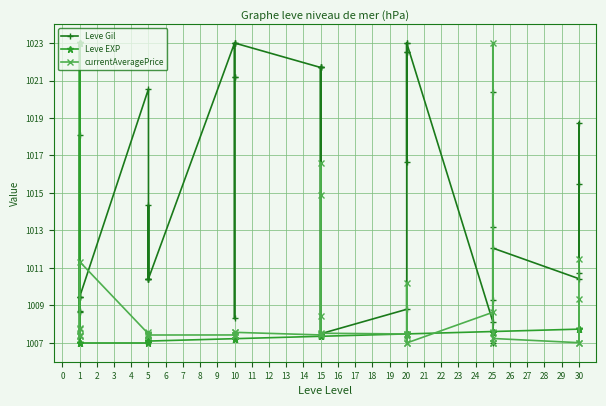

What is the value of the Leve Gil point at the 2nd from the left?

1009.4